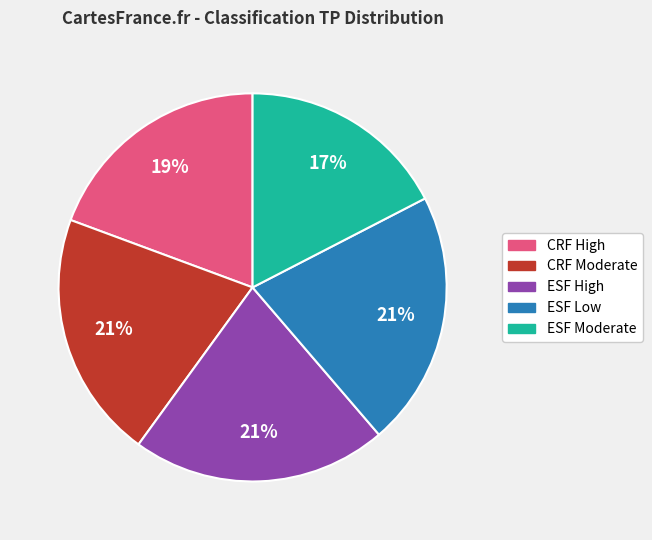

Is there a majority slice in this chart?

No